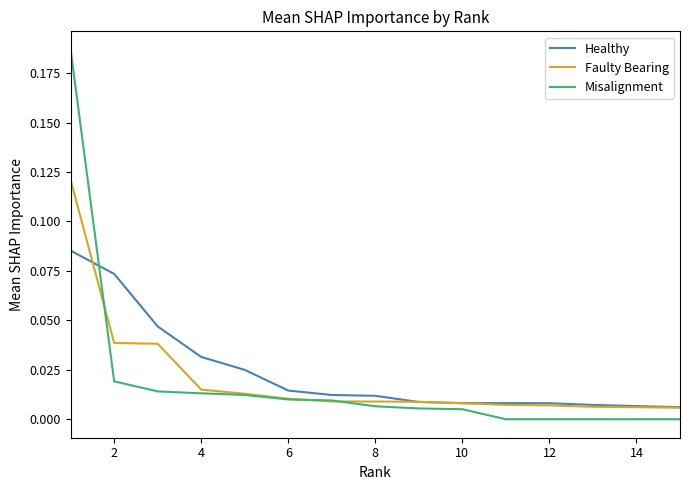

List the series in order of their peak value, lowest first.

Healthy, Faulty Bearing, Misalignment